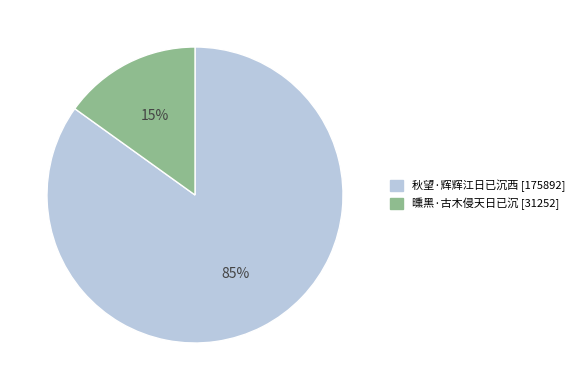

What is the ratio of the value at 曛黑·古木侵天日已沉 to the value at 秋望·辉辉江日已沉西?

0.2